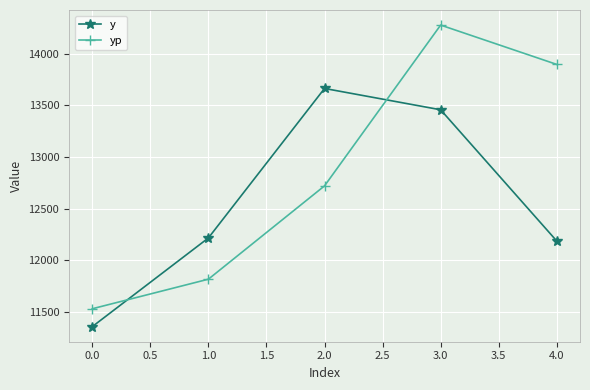

What is the difference between the maximum and minimum values in the y series?

2309.8